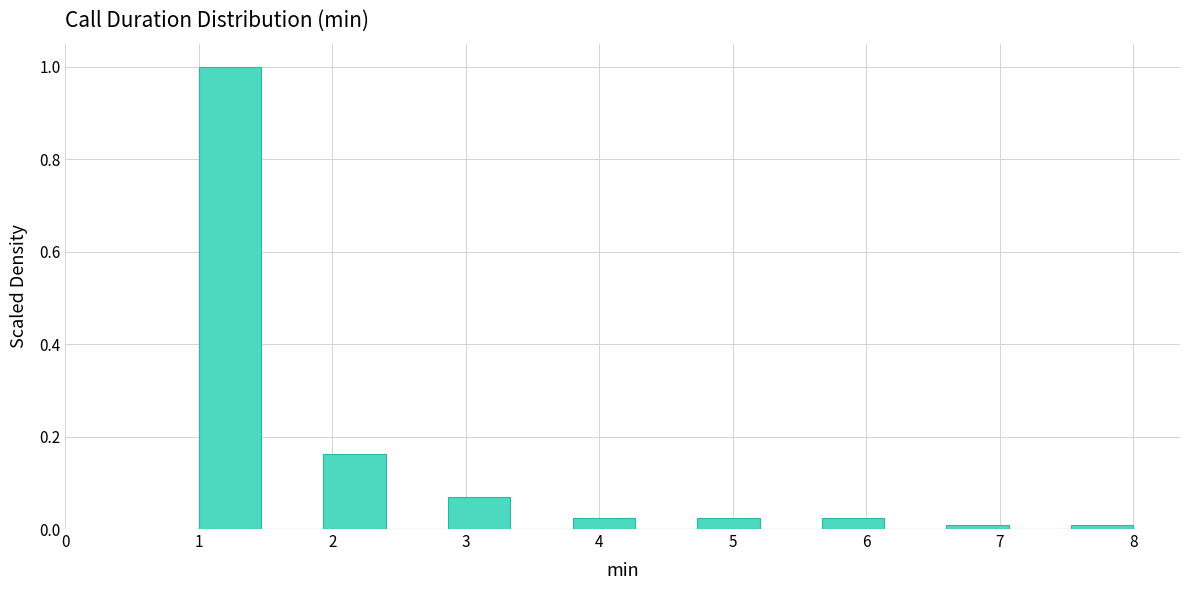

Which range on the x-axis has the tallest bar?

1.0 to 1.5